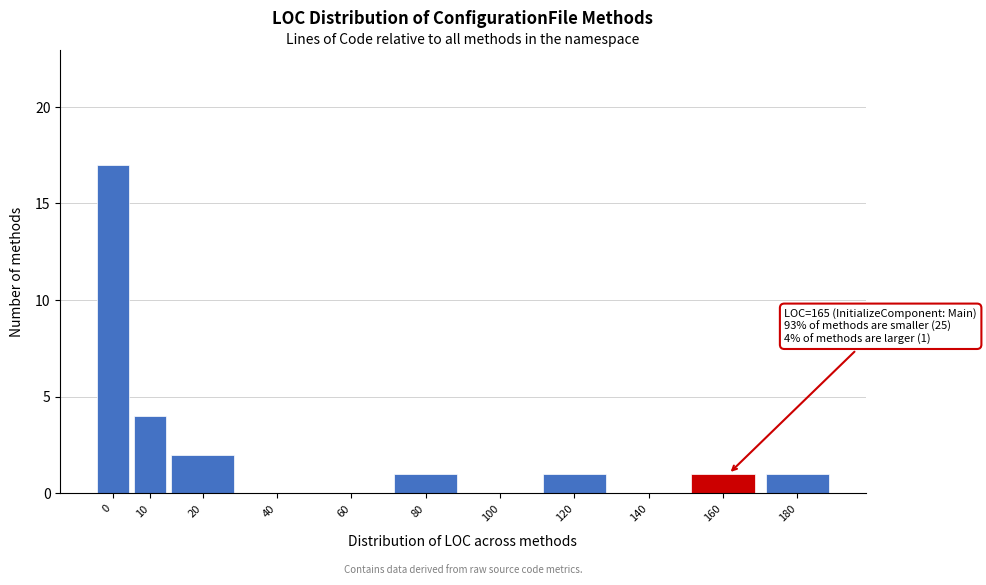

Reading left to right, what are all the values shown in this chart?

0=17	10=4	20=2	40=0	60=0	80=1	100=0	120=1	140=0	160=1	180=1